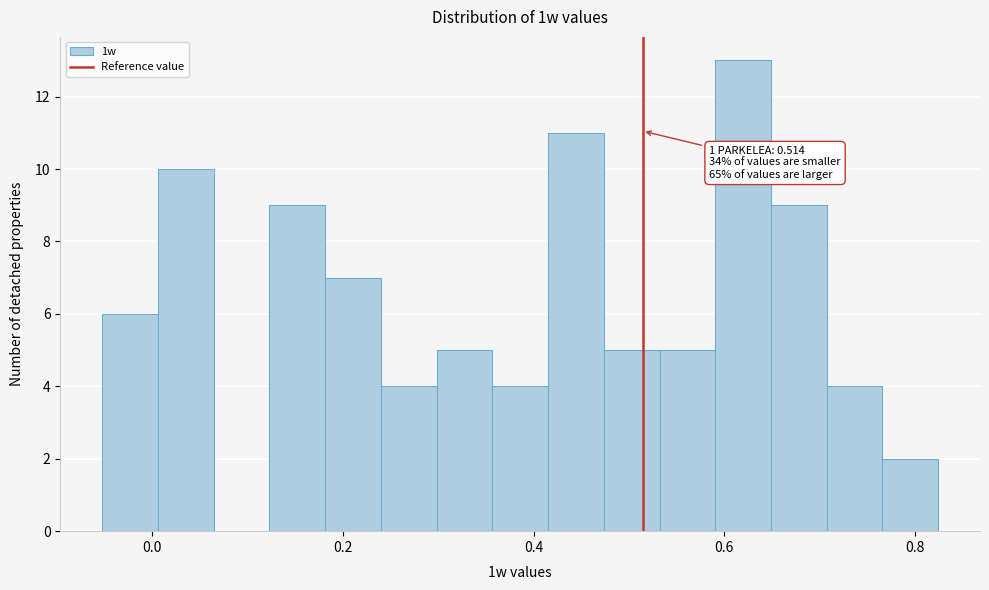

Around what value on the x-axis is the tallest bar? Give the approximate position of its centre, as read against the axis.

0.62